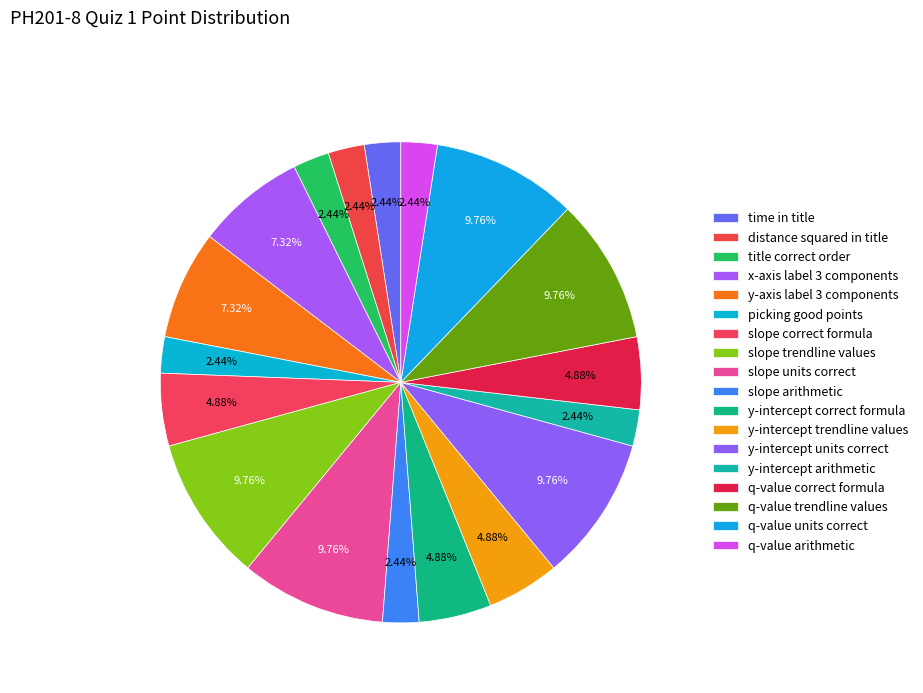

What is the ratio of the value at y-intercept trendline values to the value at slope trendline values?

0.5